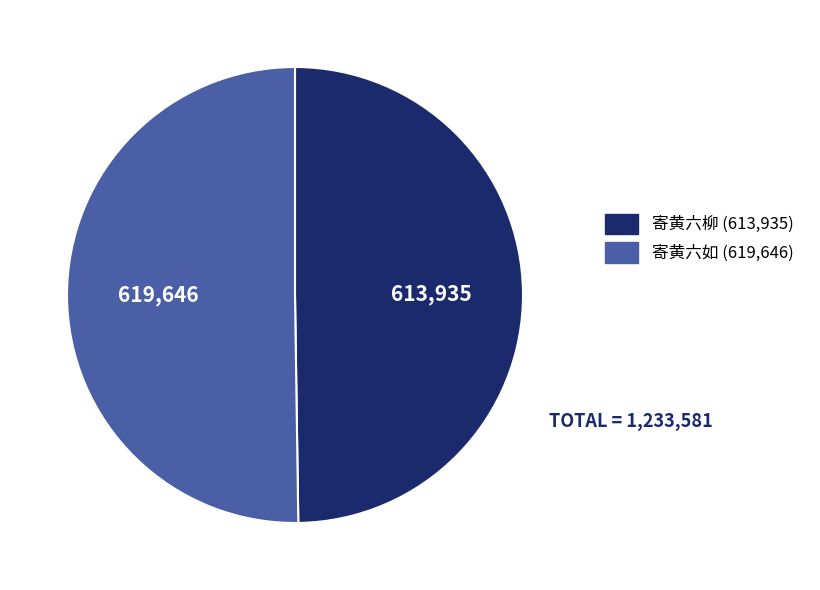

The 寄黄六如 slice represents 58% of the pie. True or false?

False